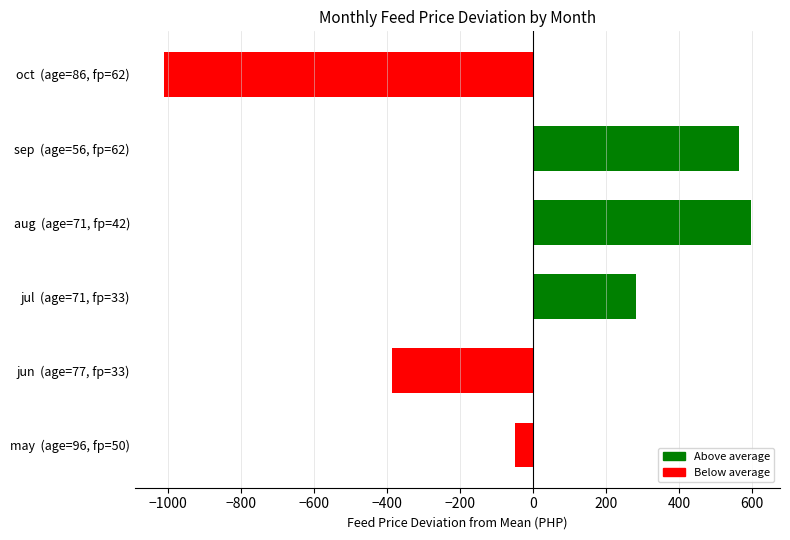

True or false: the data shows 129.9 at aug  (age=71, fp=42).

False